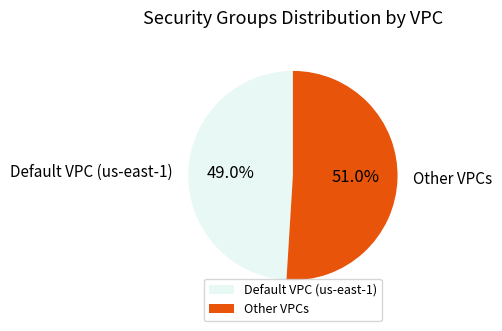

Does any single category account for the majority?

Yes